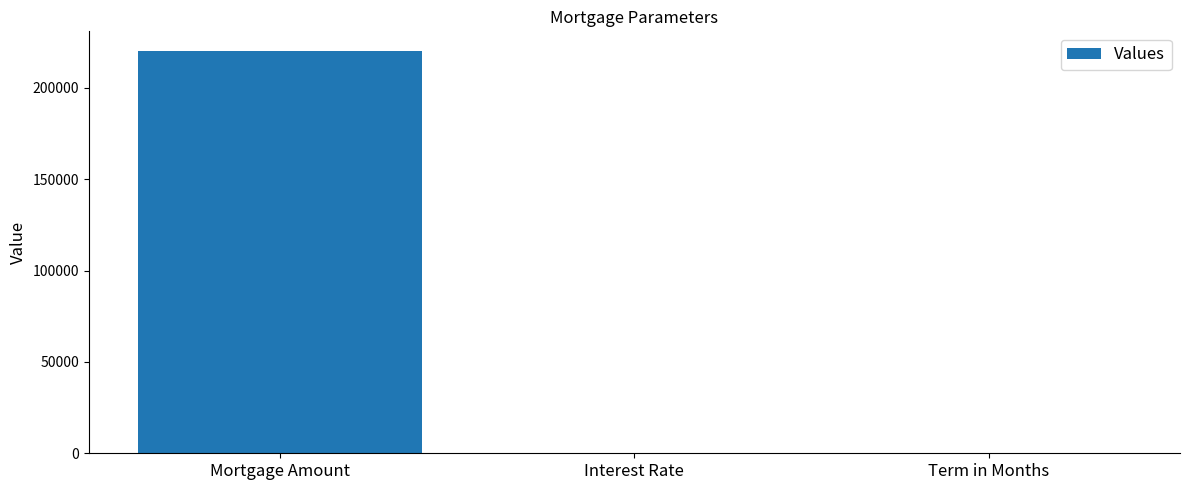

Is it true that the value at Mortgage Amount is 220000.0?

True